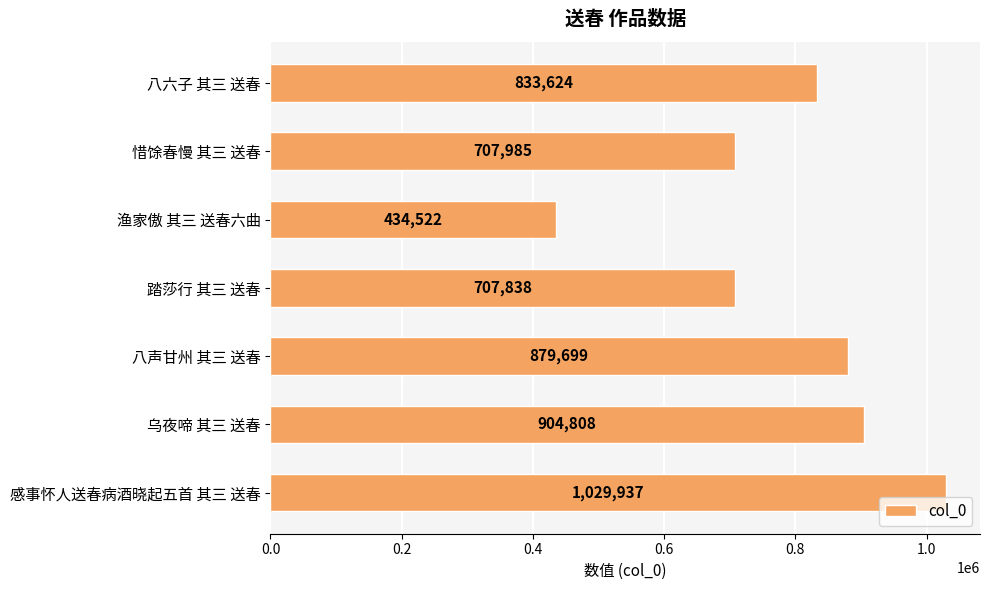

What is the difference between the maximum and minimum values?

595415